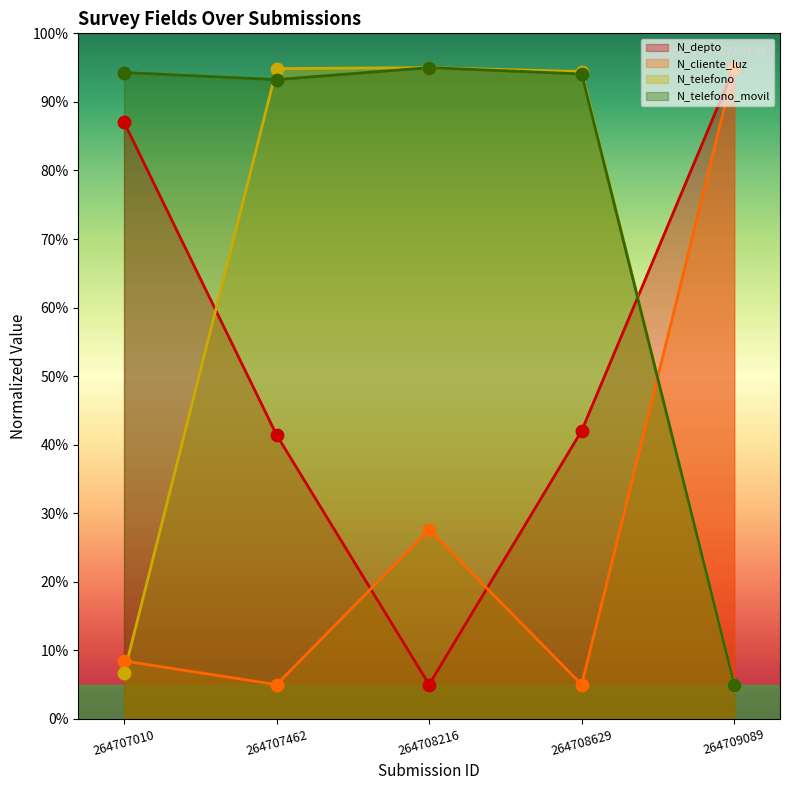

Which series has the largest total across all categories?

N_telefono_movil